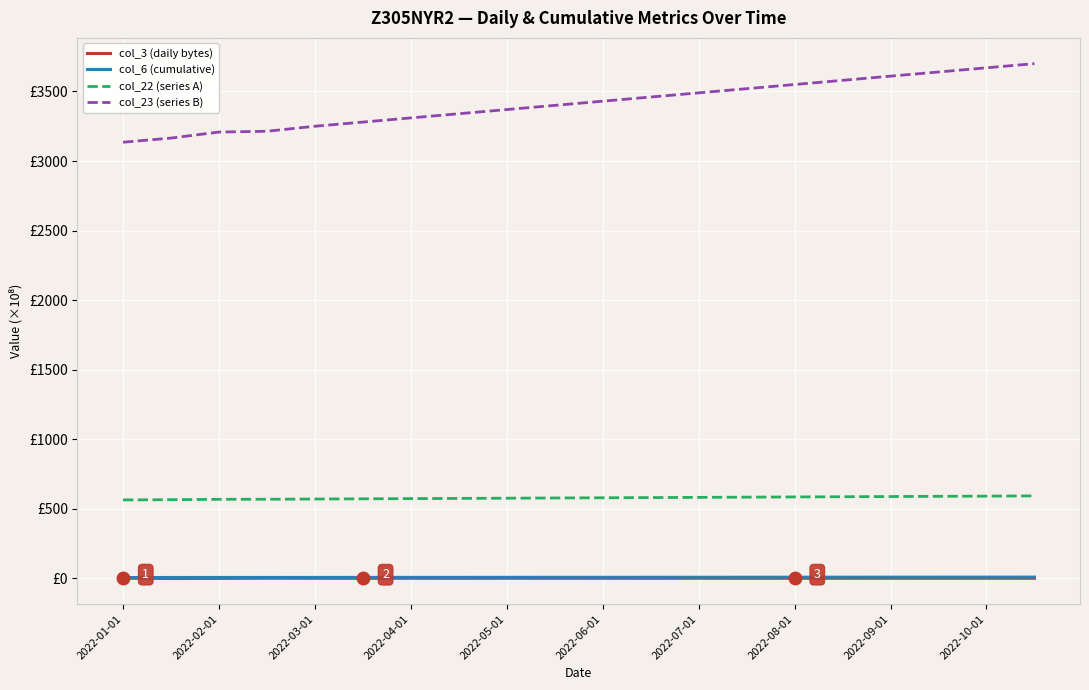

What is the minimum value shown in the chart?

0.4